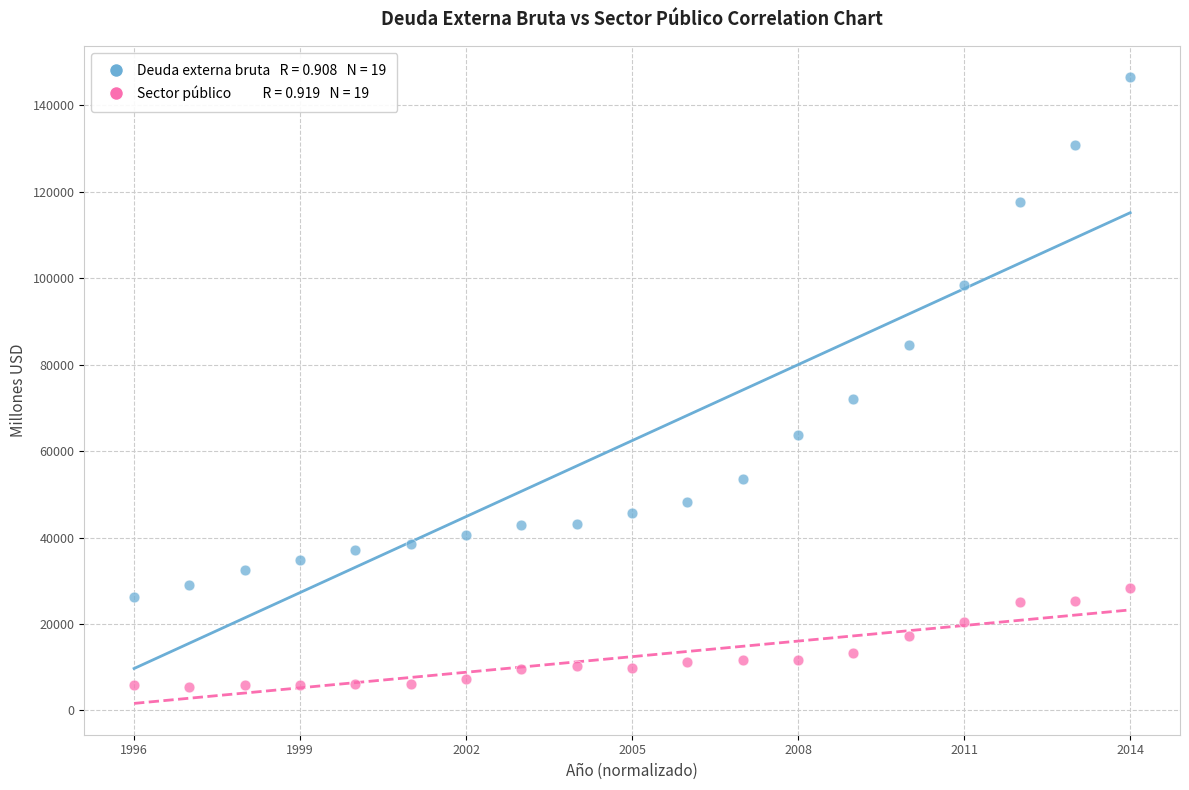

Across all series, what Y value is closest to 75959?

71931